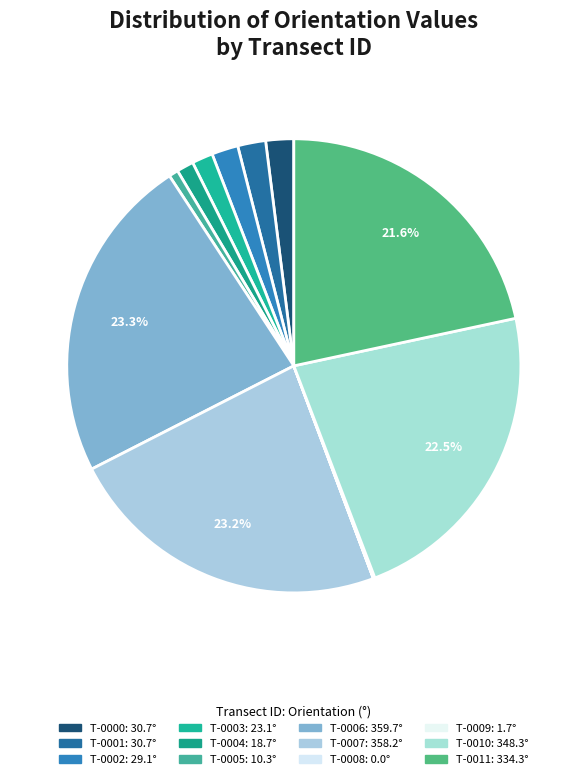

How many segments does this pie chart have?

12